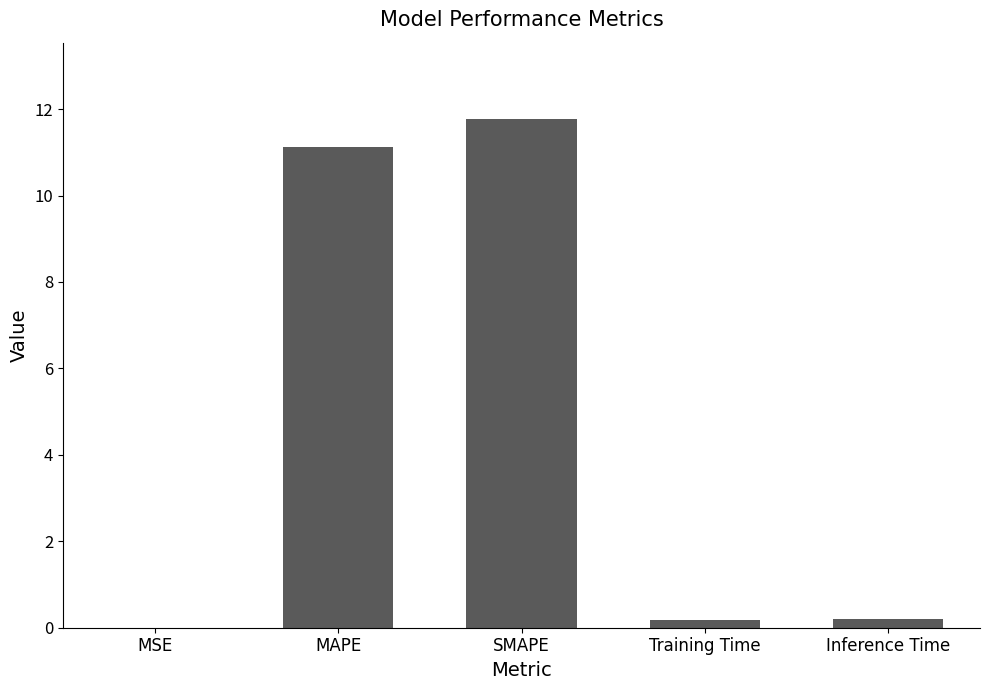

What is the change in value from MAPE to Training Time?

-10.9